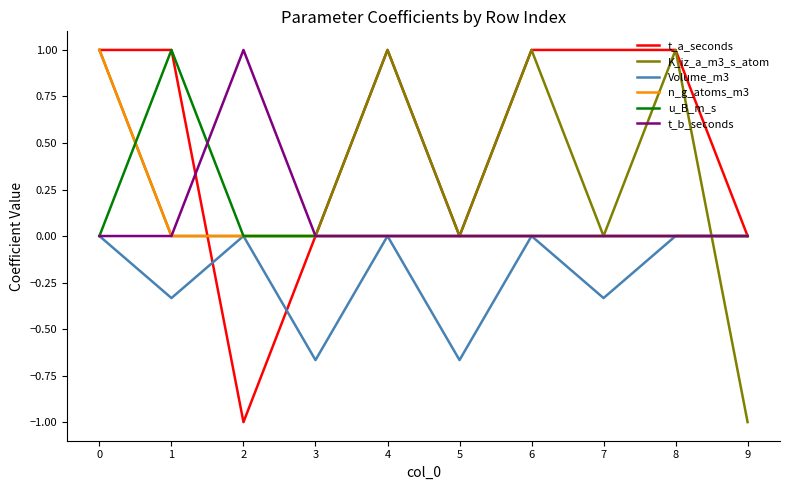

Which series ends up on top after the final intersection of u_B_m_s and K_iz_a_m3_s_atom?

u_B_m_s